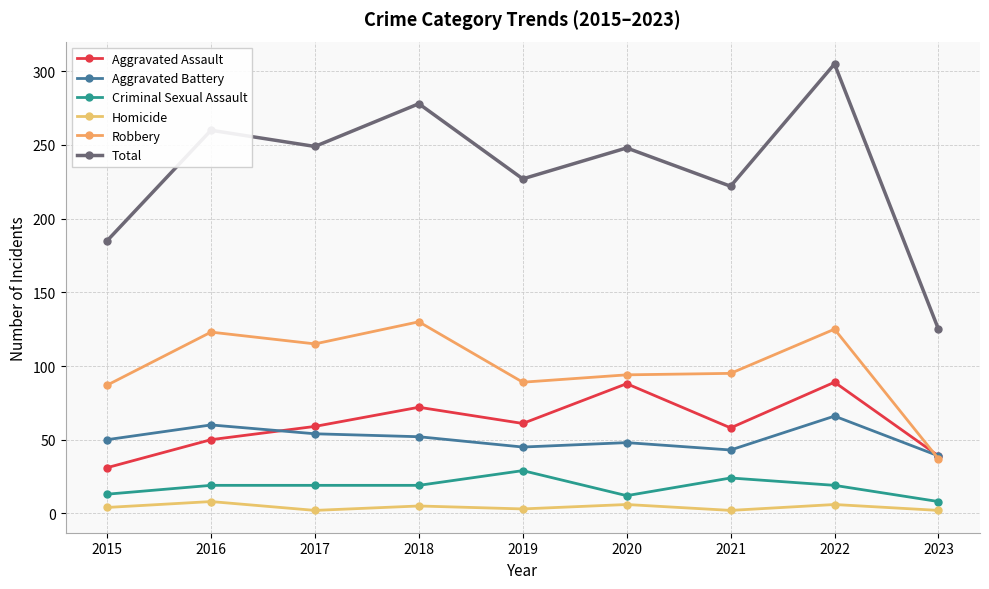

Is this an area chart (filled region under the line)?

No